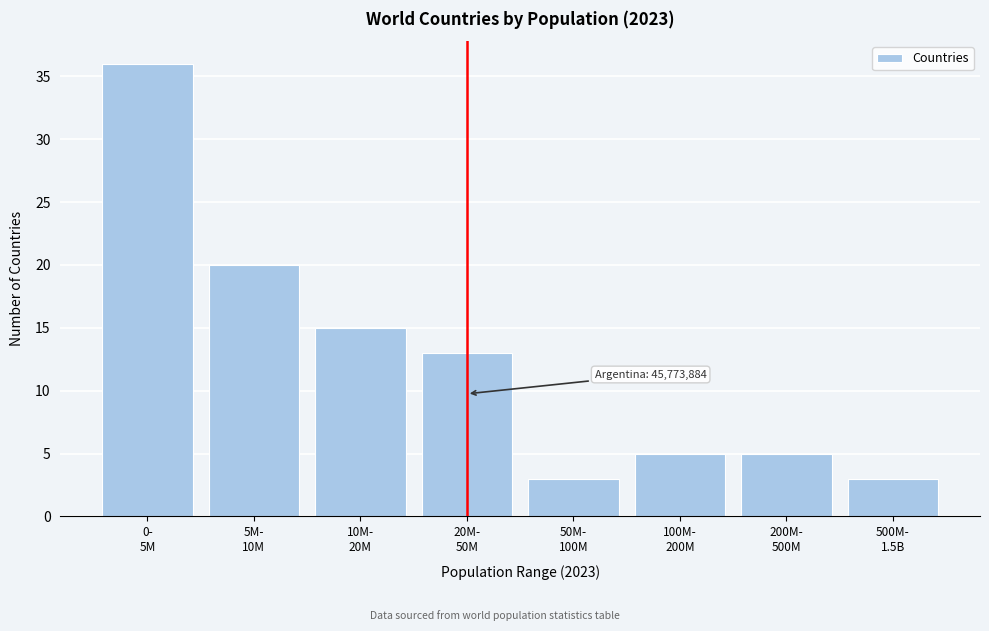

Reading right to left, list all the values displayed in this chart.

3	5	5	3	13	15	20	36